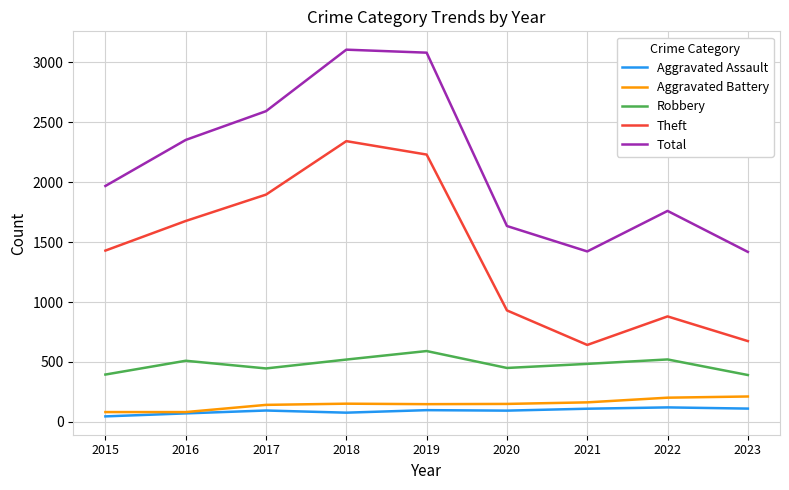

At which label is Theft closest to 1492?

2015